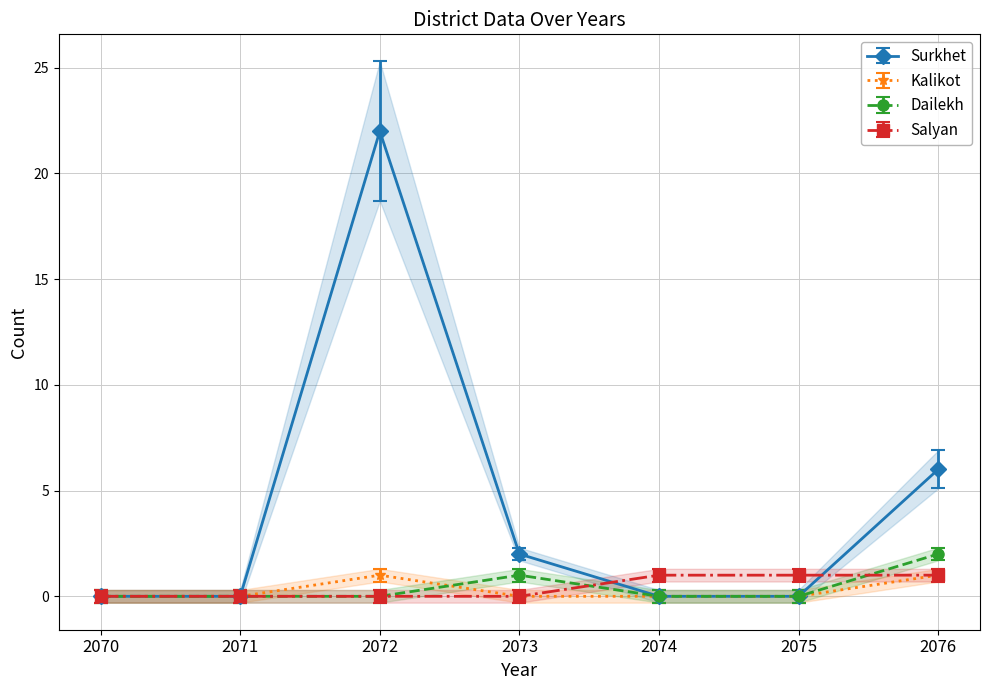

What is the value of the Kalikot point at the 3rd from the left?

1